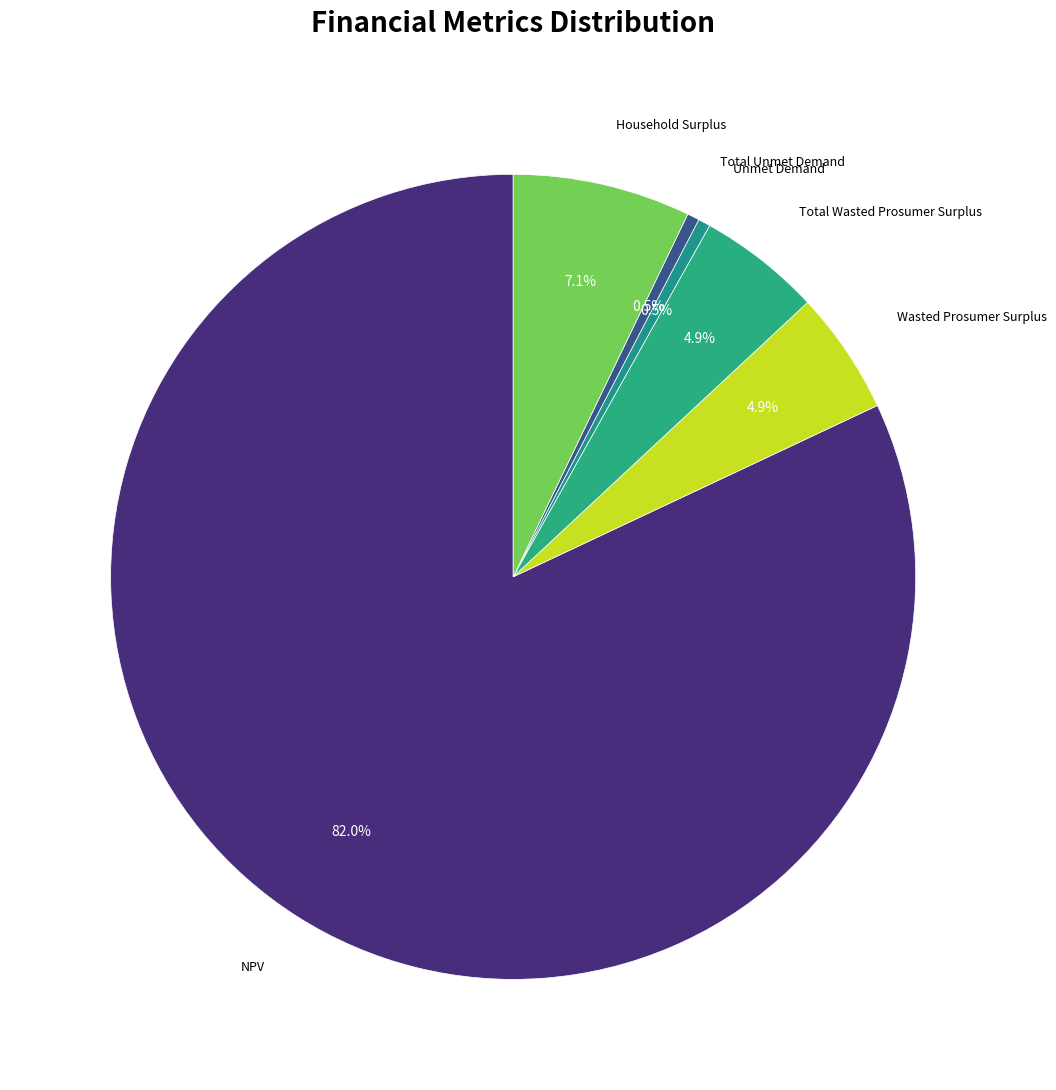

How many slices are in this pie chart?

6